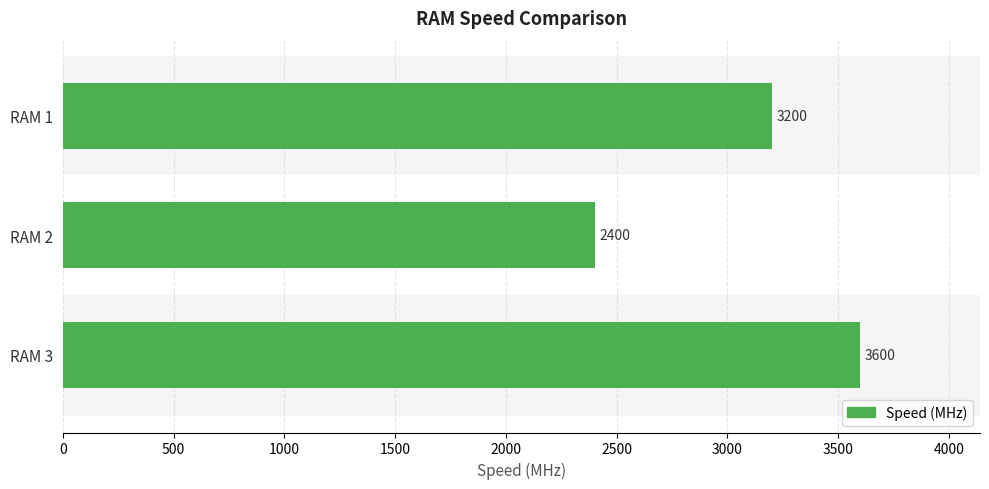

Rank the categories by value from highest to lowest.

RAM 3, RAM 1, RAM 2